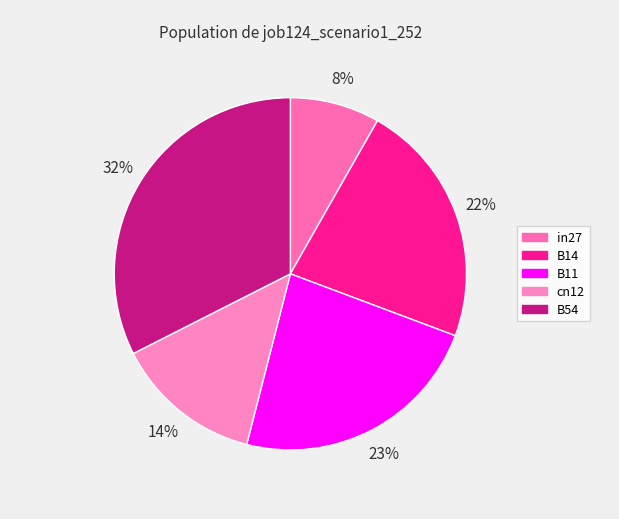

To the nearest percent, what percentage of the pie is B54?

32%